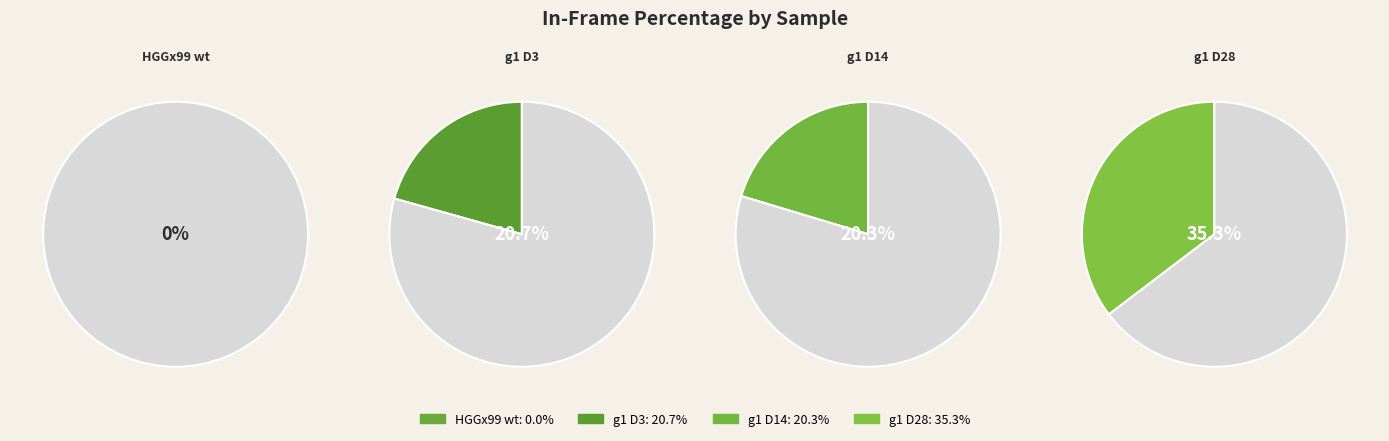

To the nearest percent, what portion does g1 D14 represent?

27%